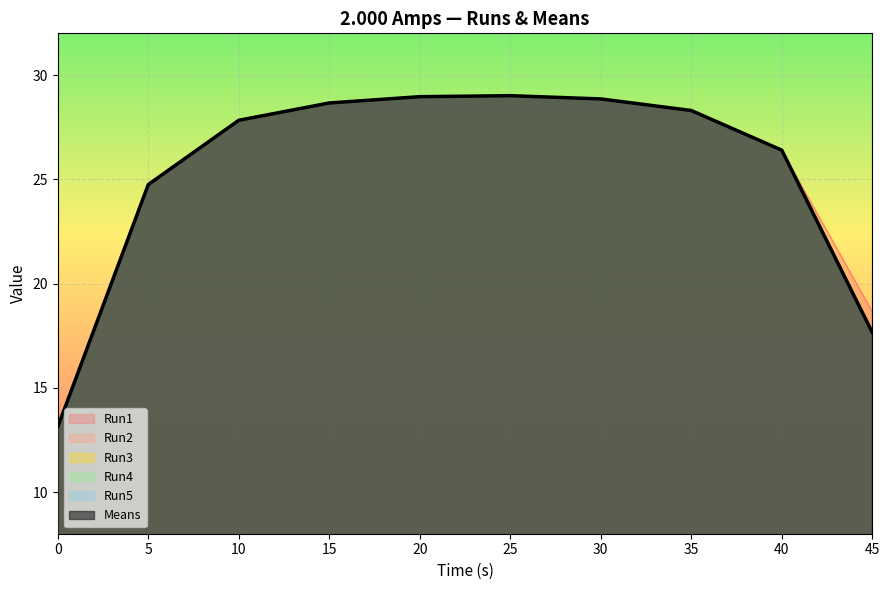

What is the difference between the highest and lowest values at 5?

0.1